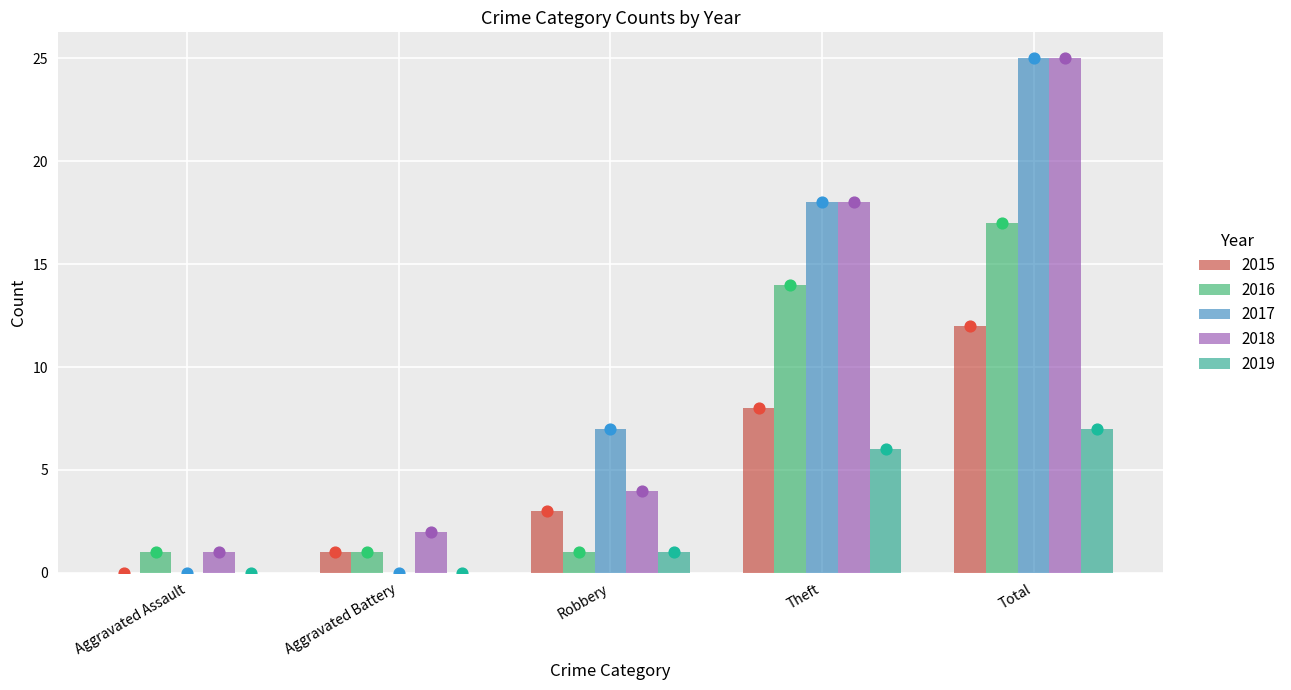

At which category is the sum across all series the highest?

Total